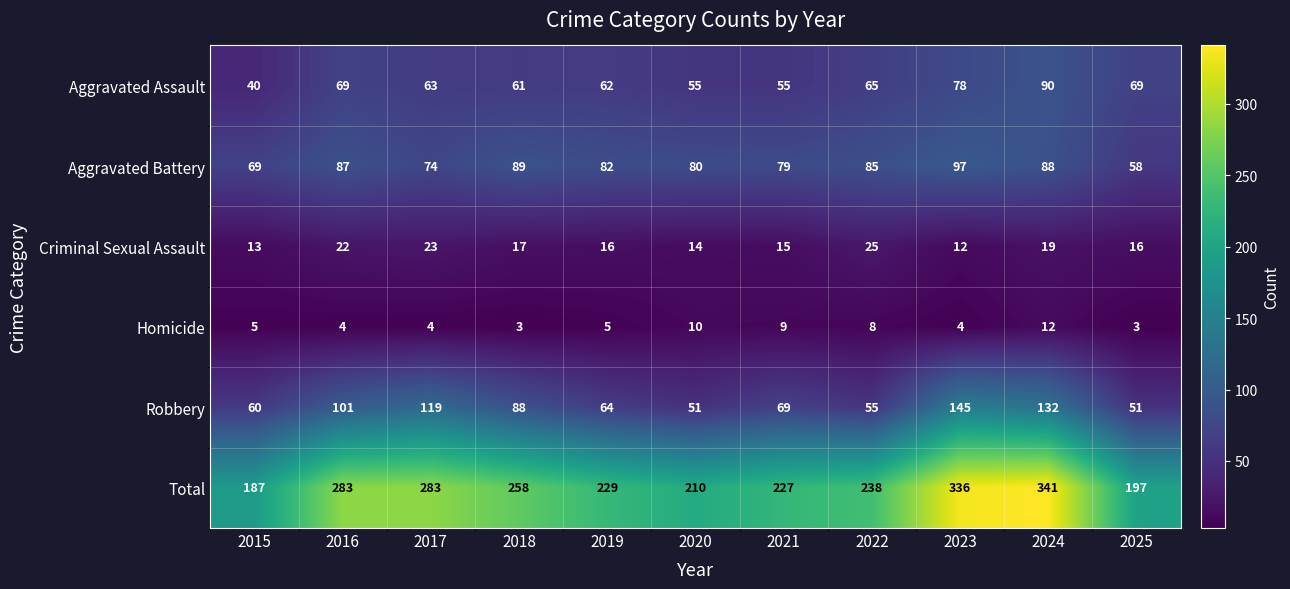

At 2017, list the series in order from smallest to largest.

Homicide, Criminal Sexual Assault, Aggravated Assault, Aggravated Battery, Robbery, Total